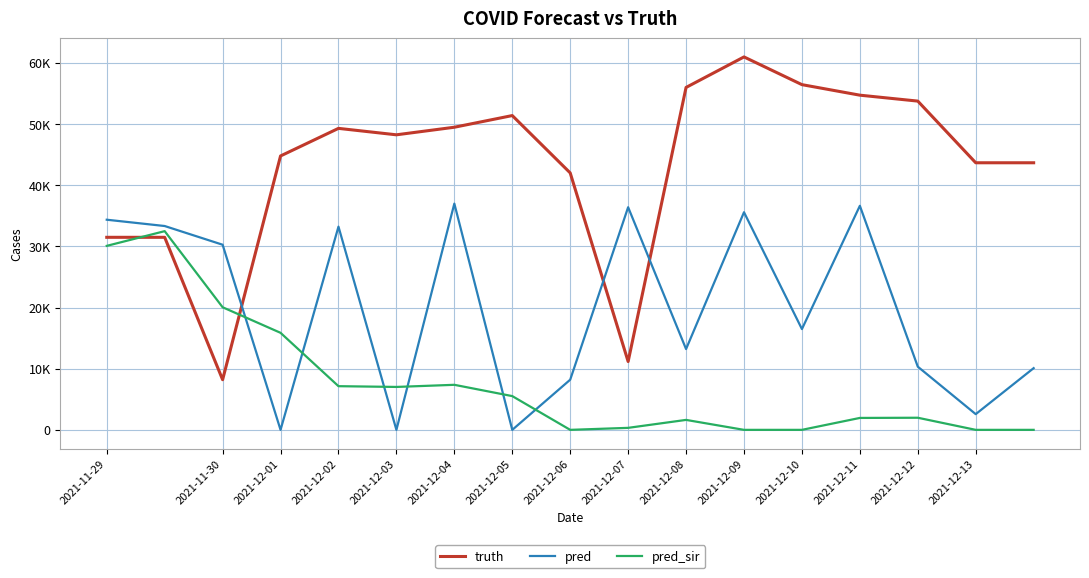

At which label is truth closest to 34583?

2021-11-29